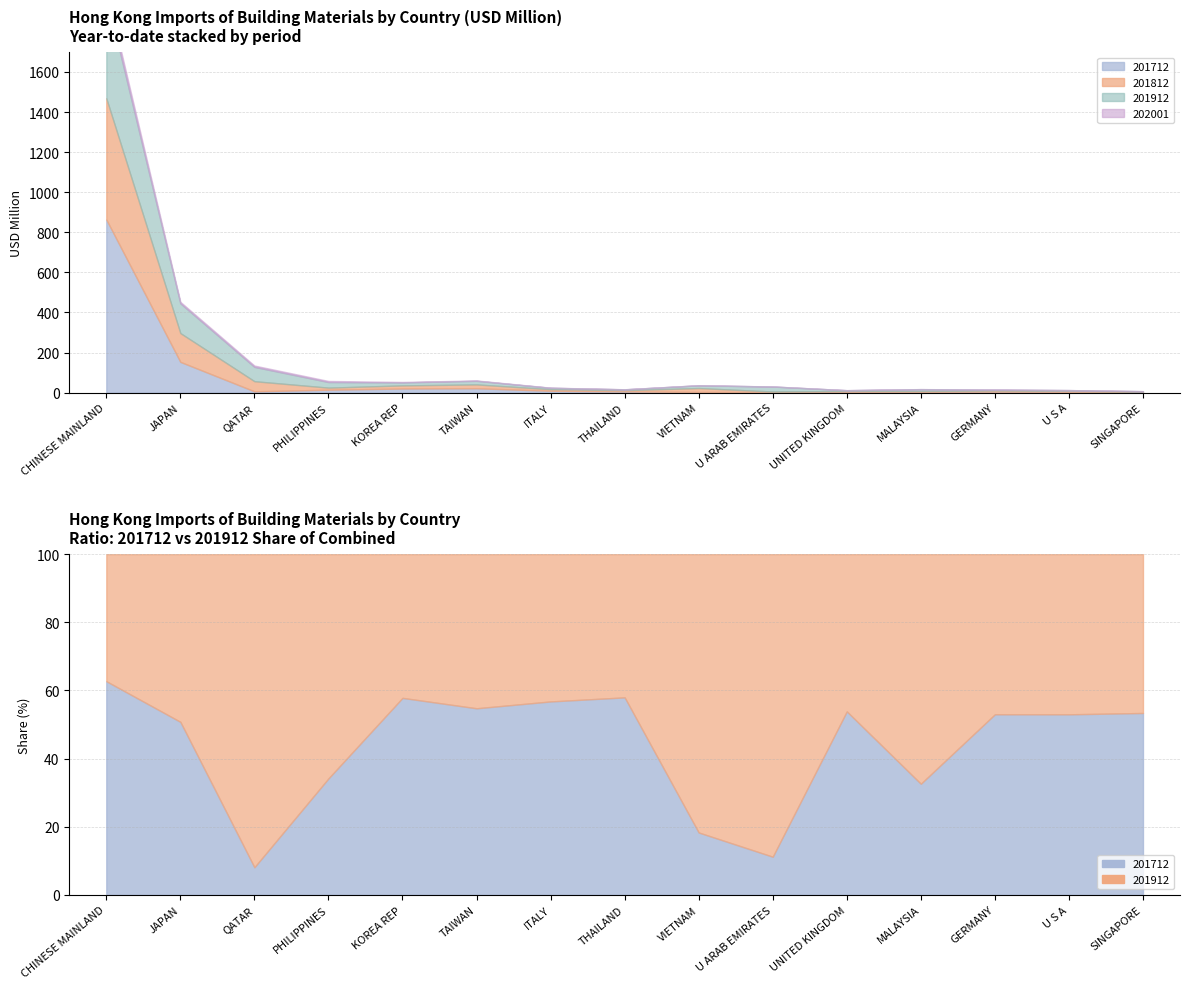

What is the value of the 201912 point at the 3rd from the left?

71.6